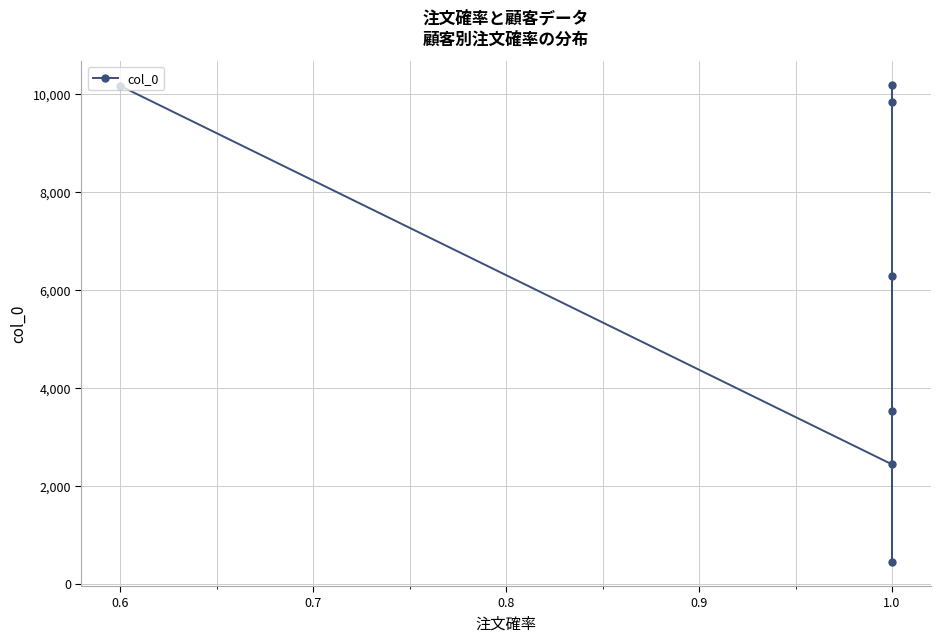

Does the chart display data point markers on the line(s)?

Yes